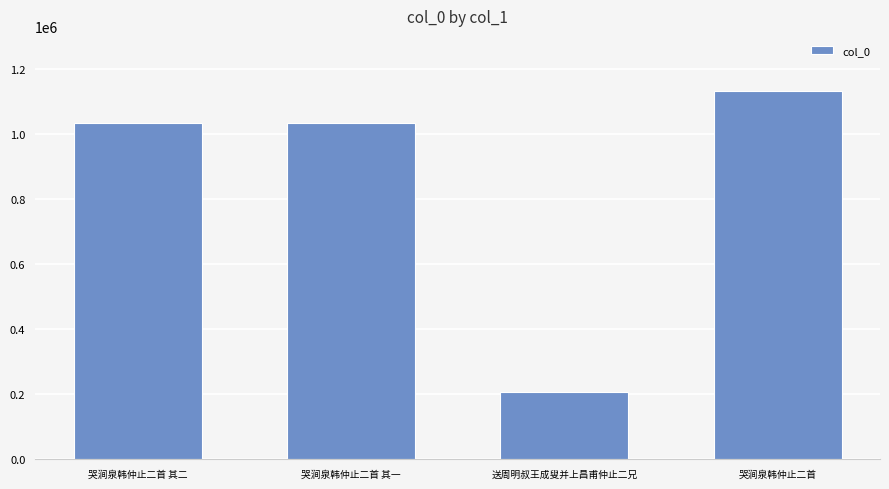

What position from the right is 送周明叔王成叟并上昌甫仲止二兄?

2